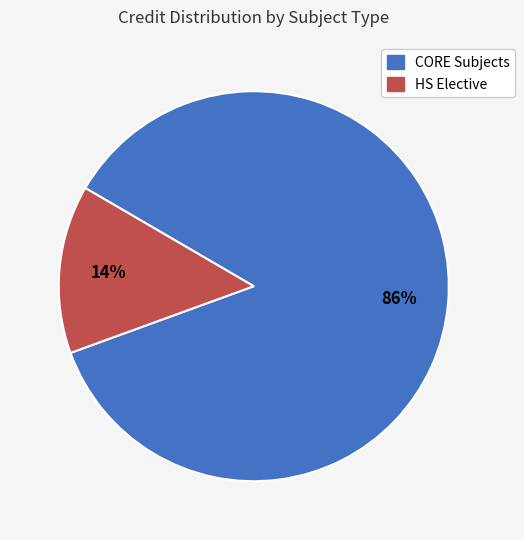

Is there any slice that represents more than half of the pie?

Yes